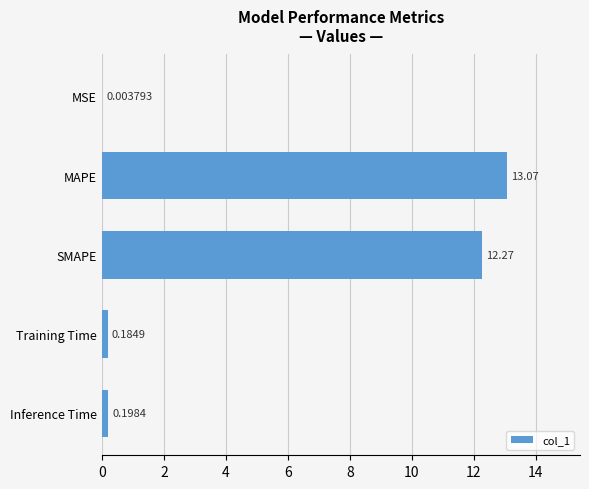

What is the change in value from MSE to SMAPE?

+12.3